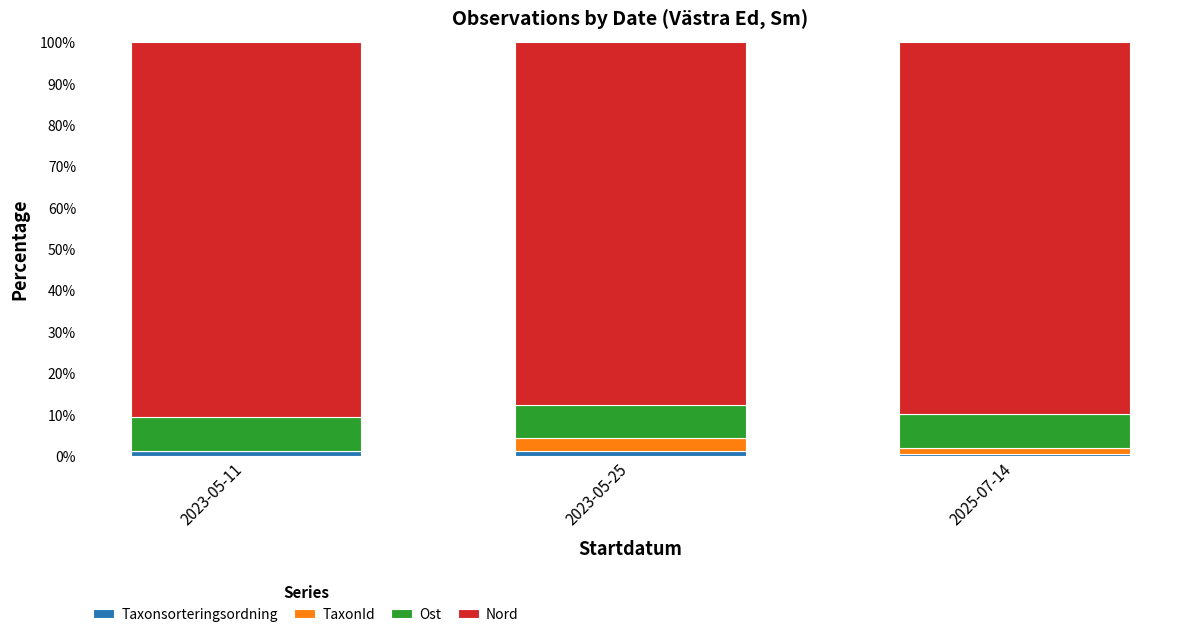

What is the sum of all Taxonsorteringsordning values?

3.2